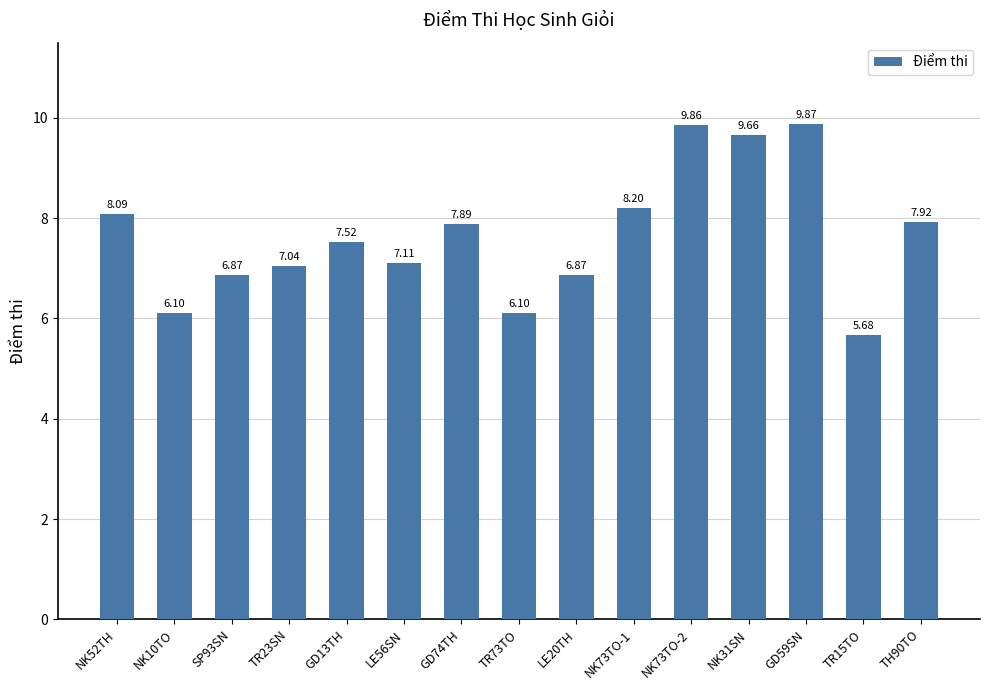

Which has a higher value, NK73TO-1 or GD74TH?

NK73TO-1